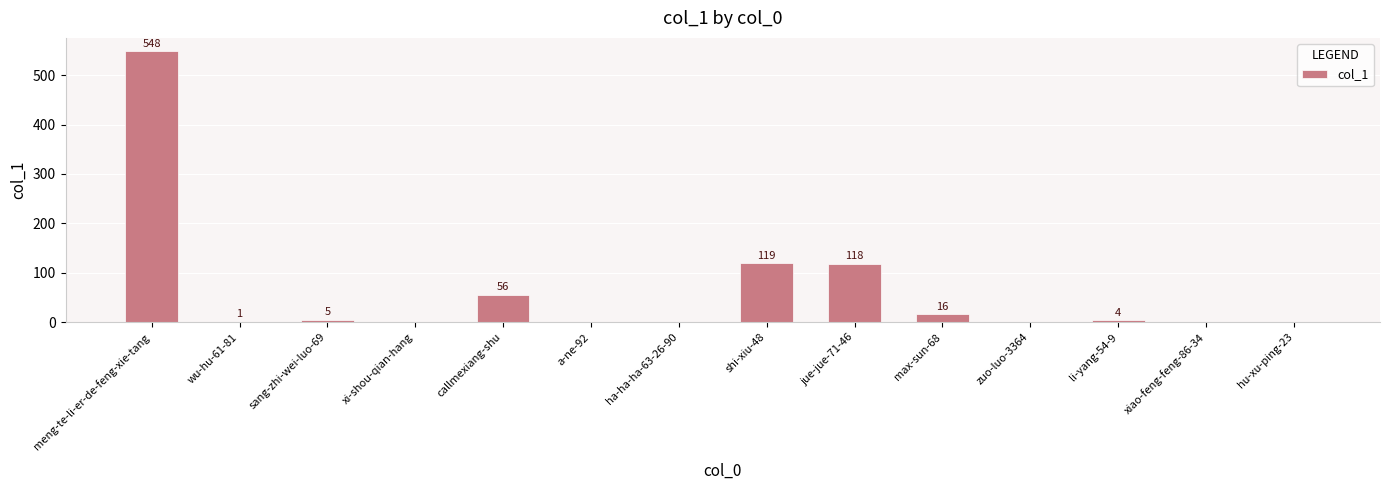

The chart shows a value of 16 at max-sun-68. True or false?

True